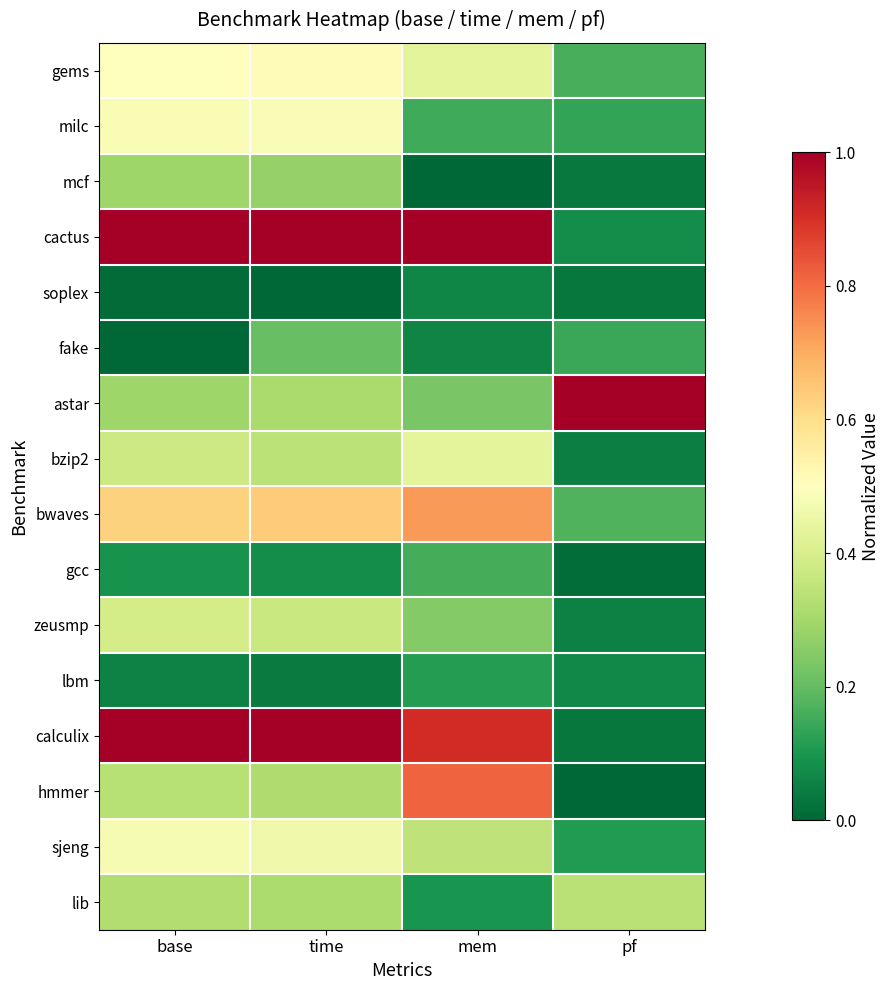

What is the total value across all series at base?

6.3